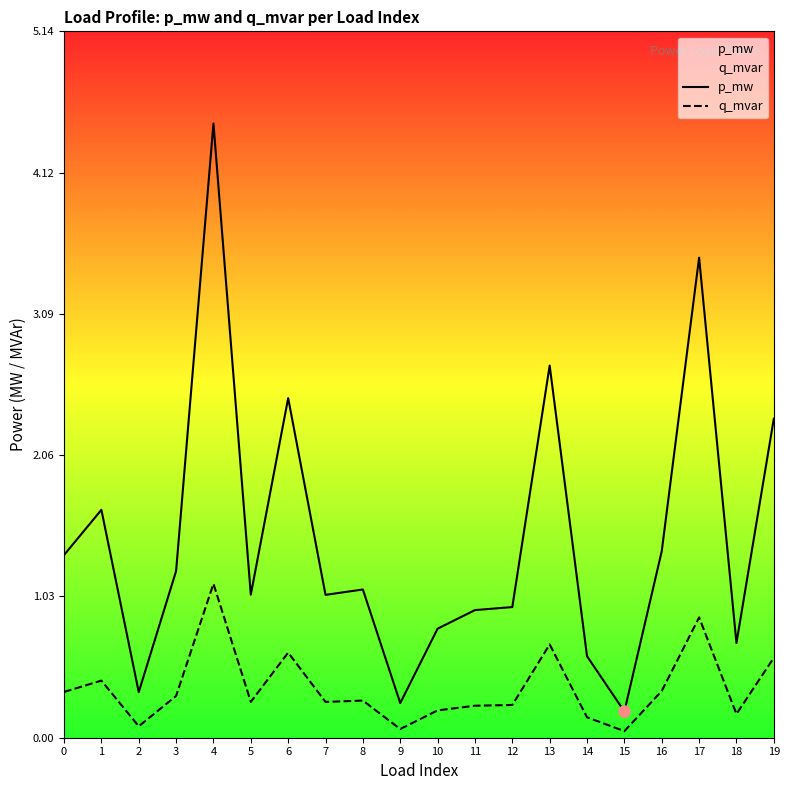

True or false: p_mw and q_mvar intersect in this chart.

False